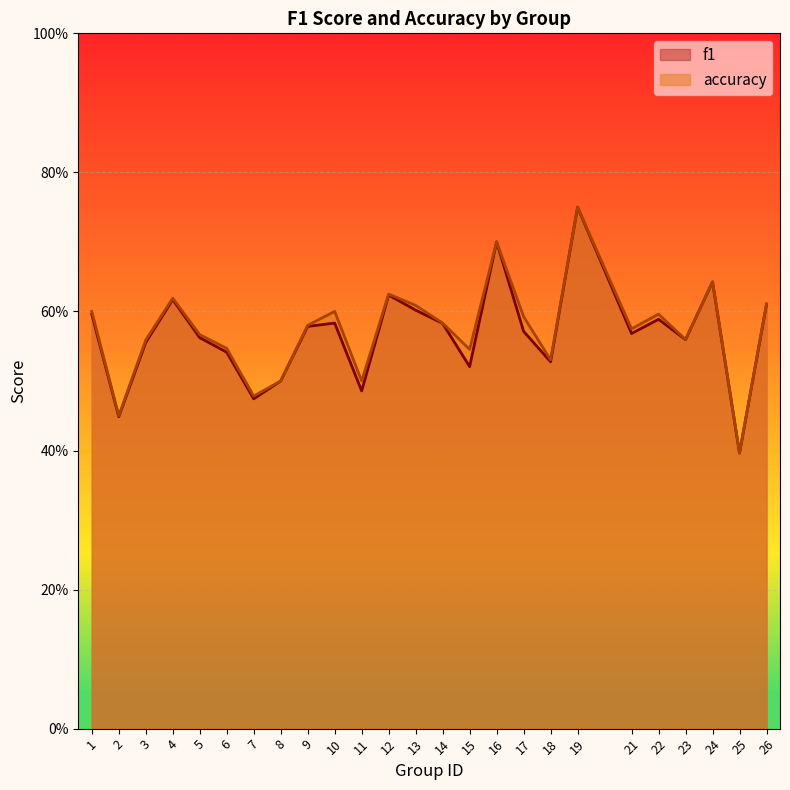

What is the difference between the maximum and second lowest values in the f1 series?

0.3